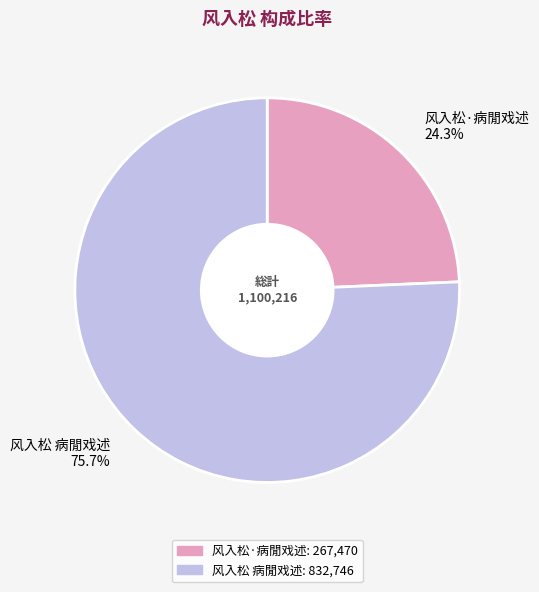

What is the ratio of the value at 风入松 病閒戏述 to the value at 风入松·病閒戏述?

3.1